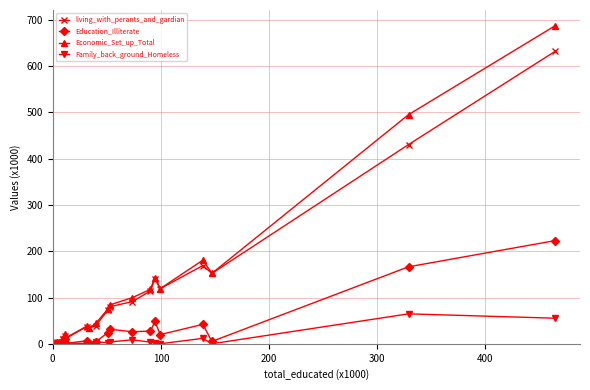

What is the difference between the maximum and second lowest values in the Economic_Set_up_Total series?

686.9